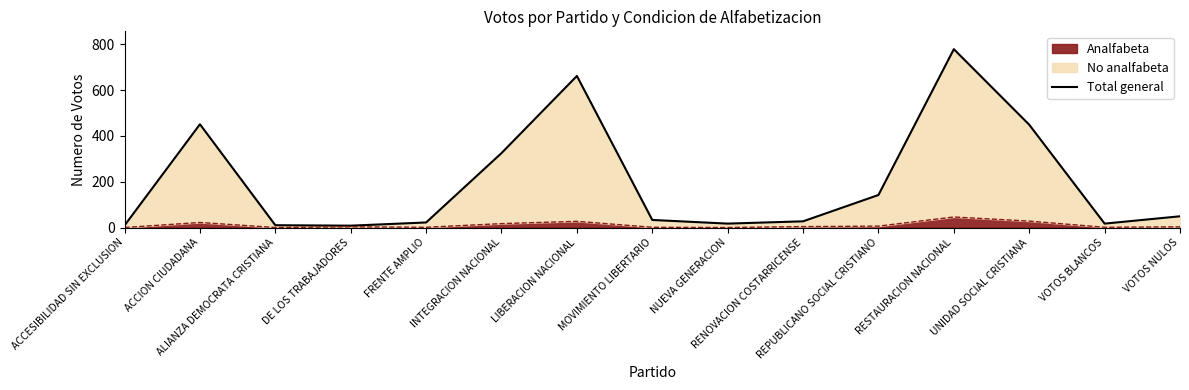

Between LIBERACION NACIONAL and ACCION CIUDADANA, which is larger?

LIBERACION NACIONAL